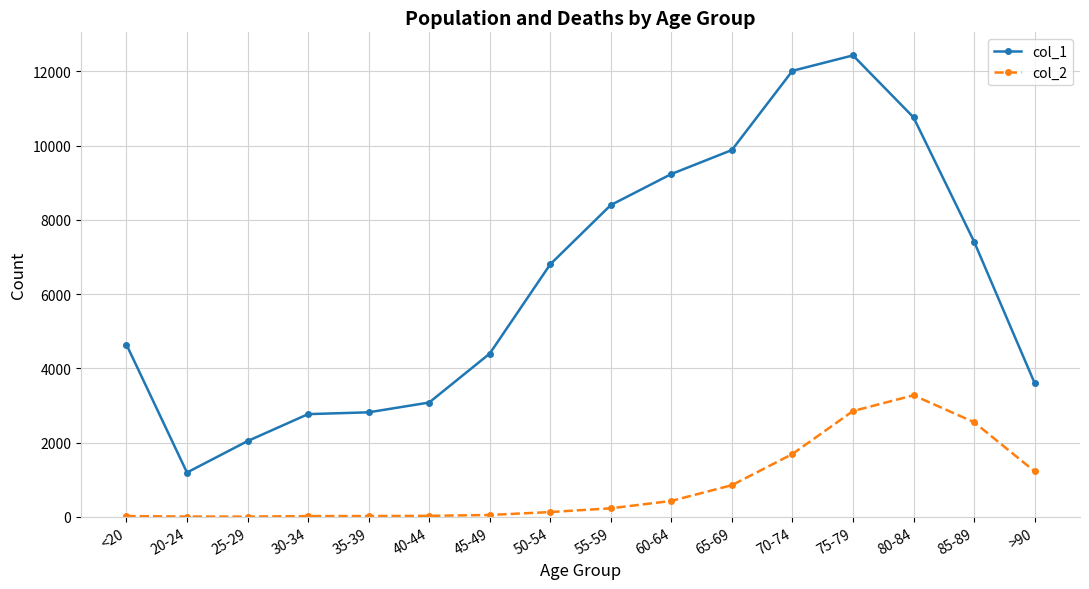

Between 40-44 and 45-49, which series saw the biggest shift?

col_1